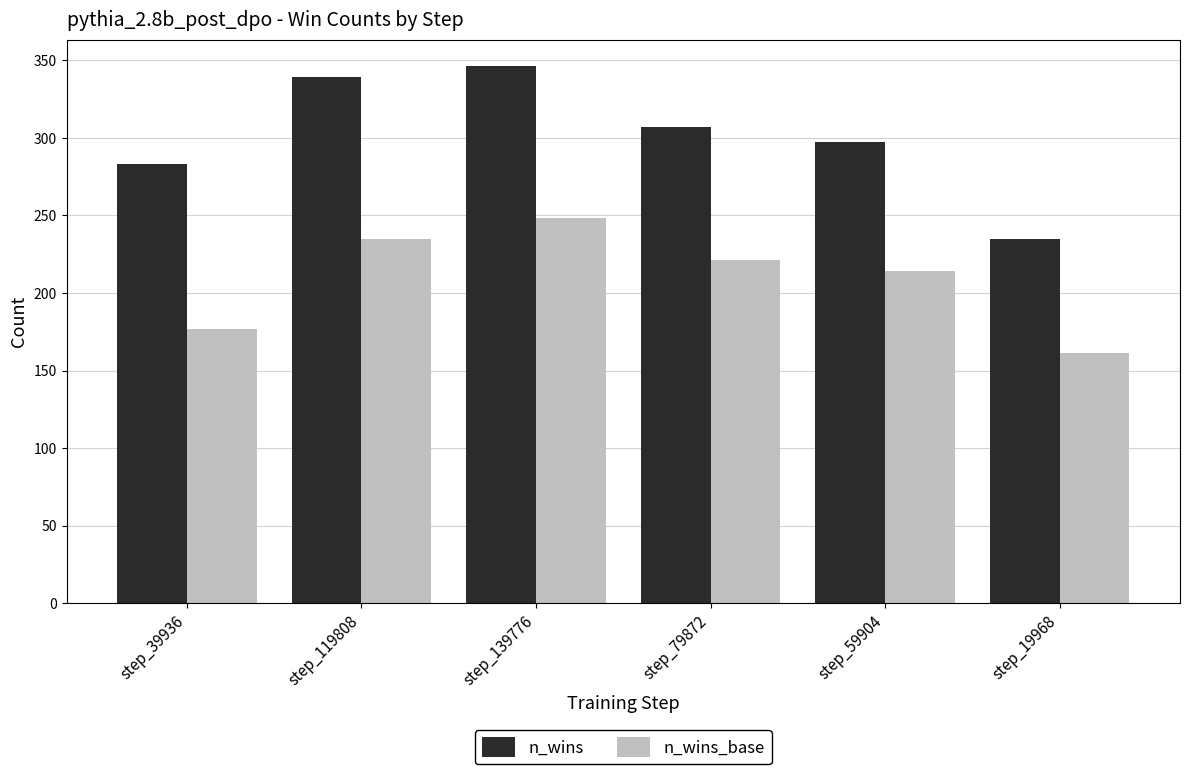

True or false: n_wins has a value of 339 at step_119808.

True